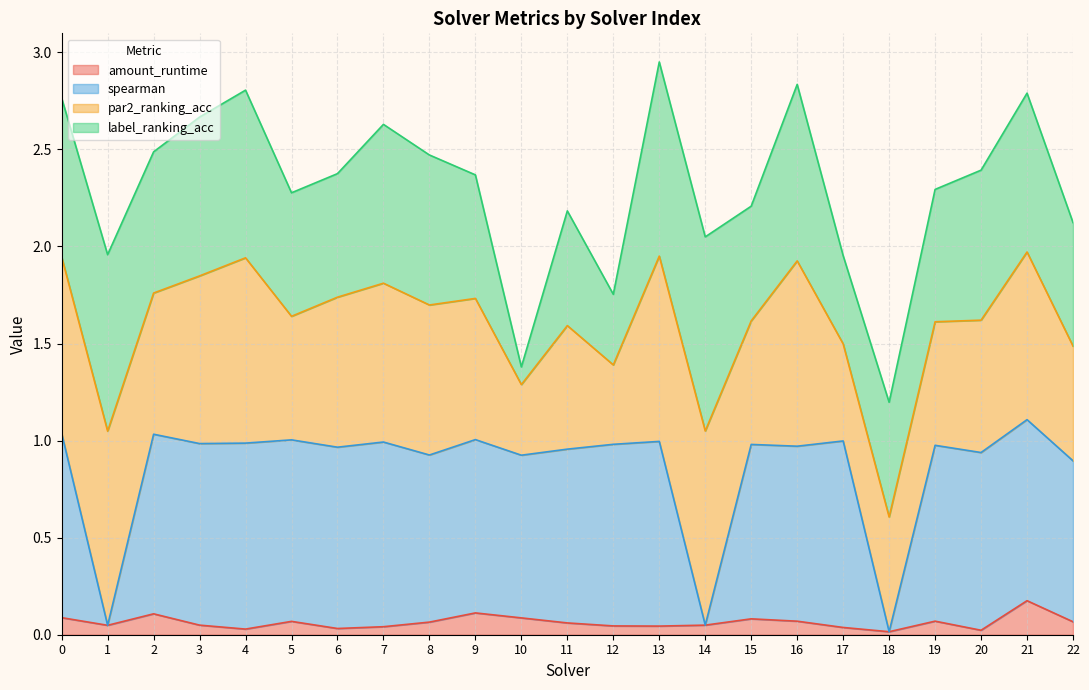

The value of amount_runtime at 18 is 0.0. True or false?

True